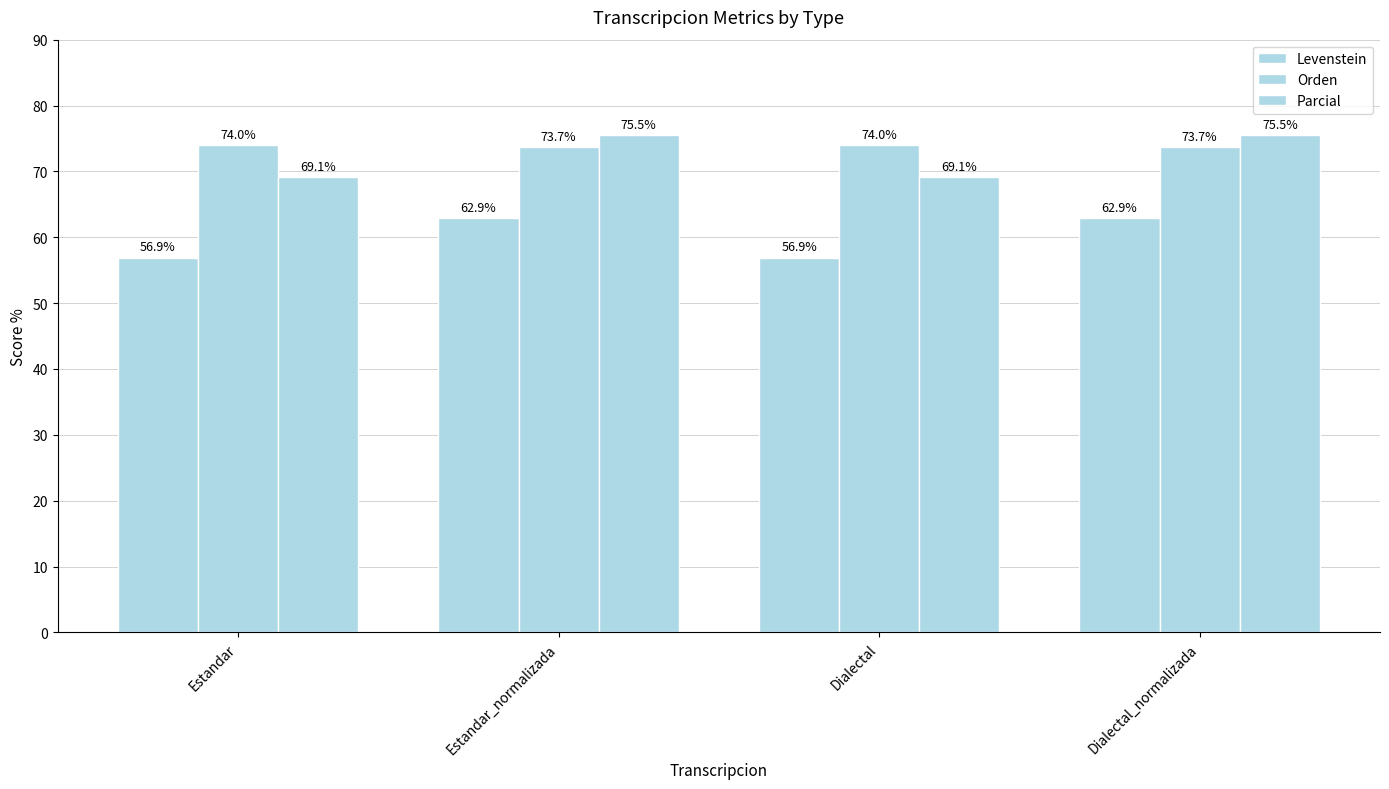

What is the greatest value displayed?

75.5